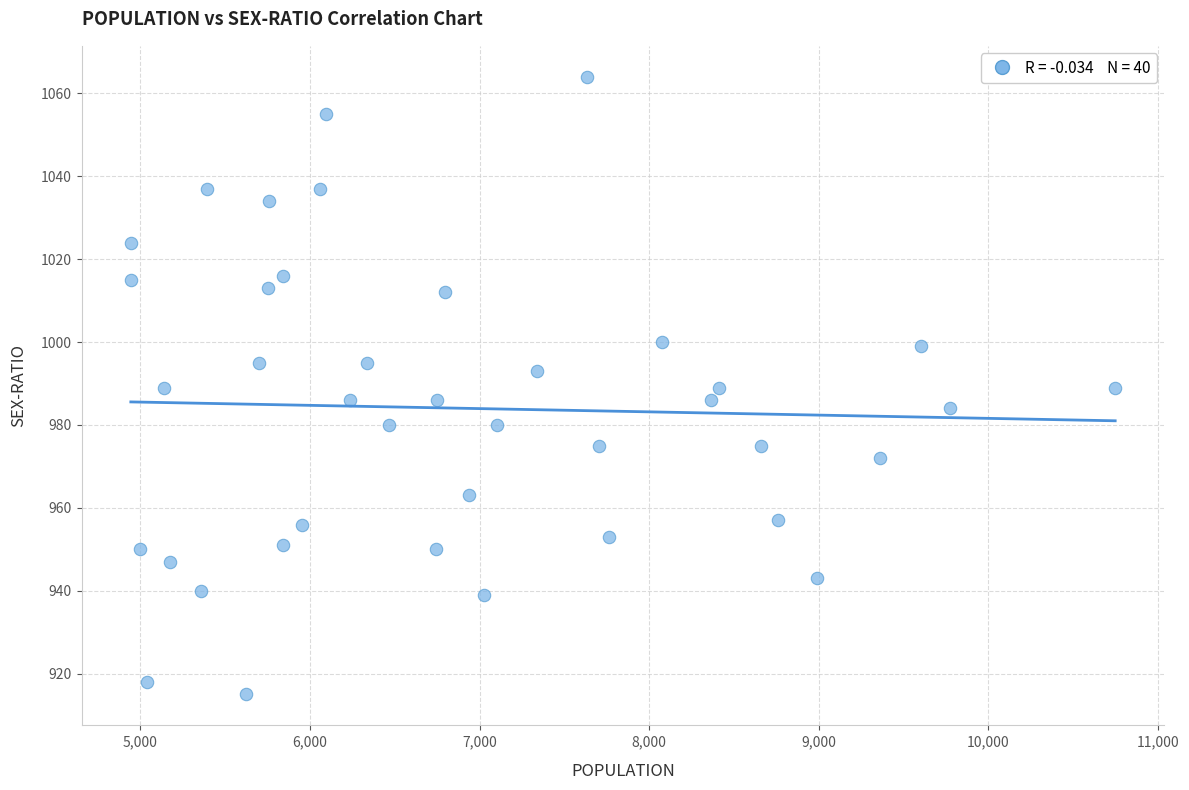

What is the range of X values (max minus min)?

5806